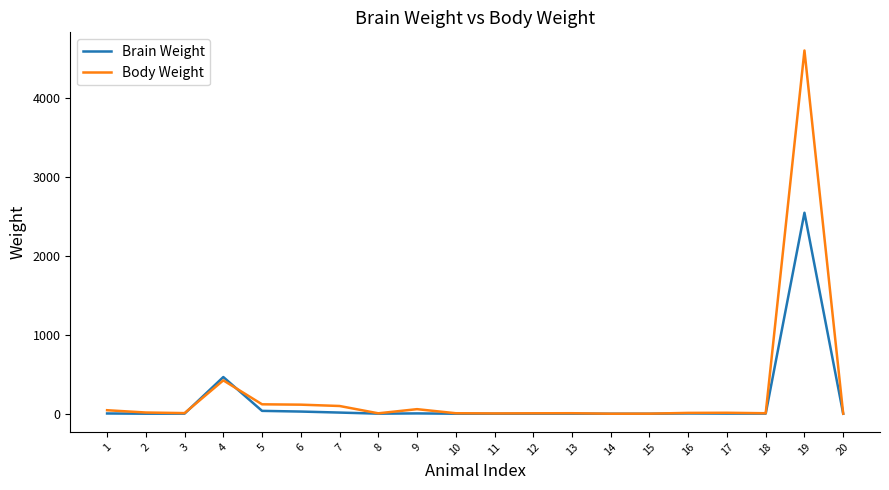

List the series in order of their peak value, lowest first.

Brain Weight, Body Weight